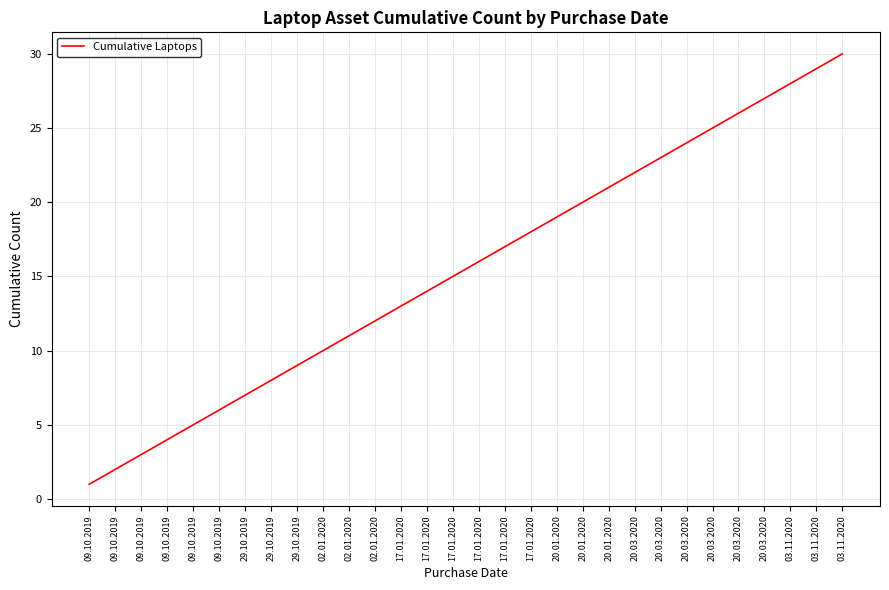

Reading right to left, extract all data points from this chart.

30	29	28	27	26	25	24	23	22	21	20	19	18	17	16	15	14	13	12	11	10	9	8	7	6	5	4	3	2	1